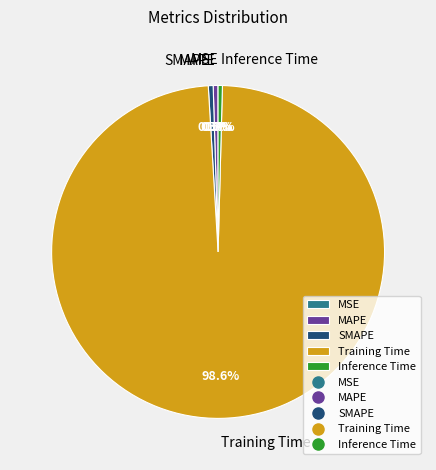

To the nearest percent, what is the difference between the largest and smallest slice percentages?

99%